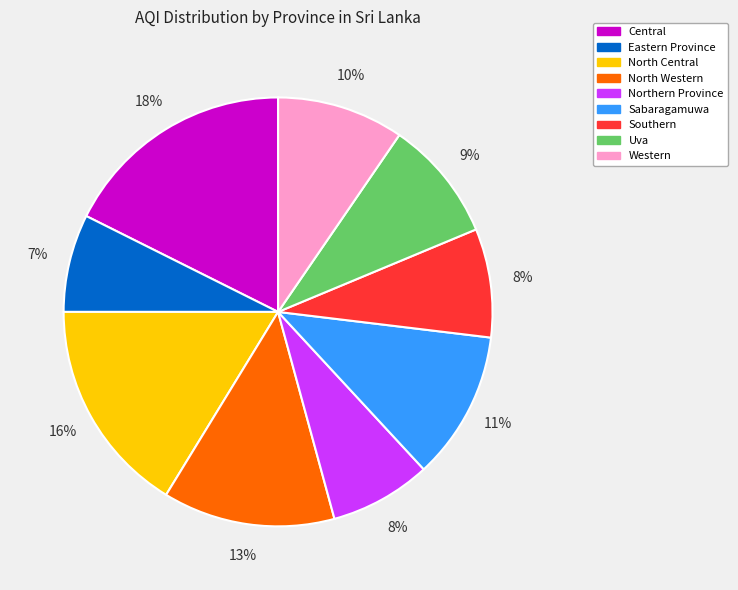

True or false: Western accounts for 21% of the total.

False